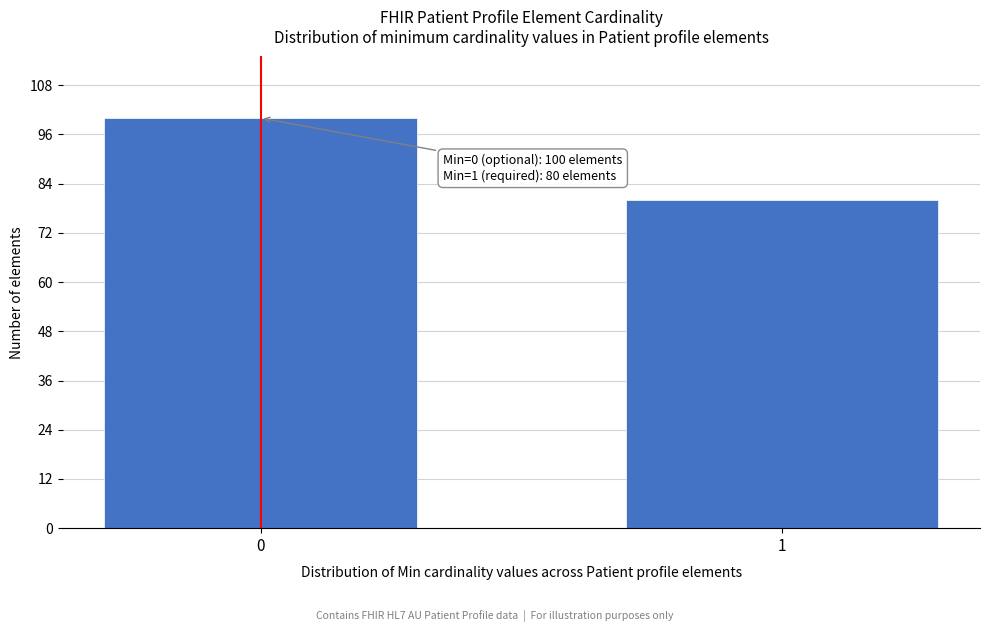

Reading left to right, what are all the values shown in this chart?

0=100	1=80